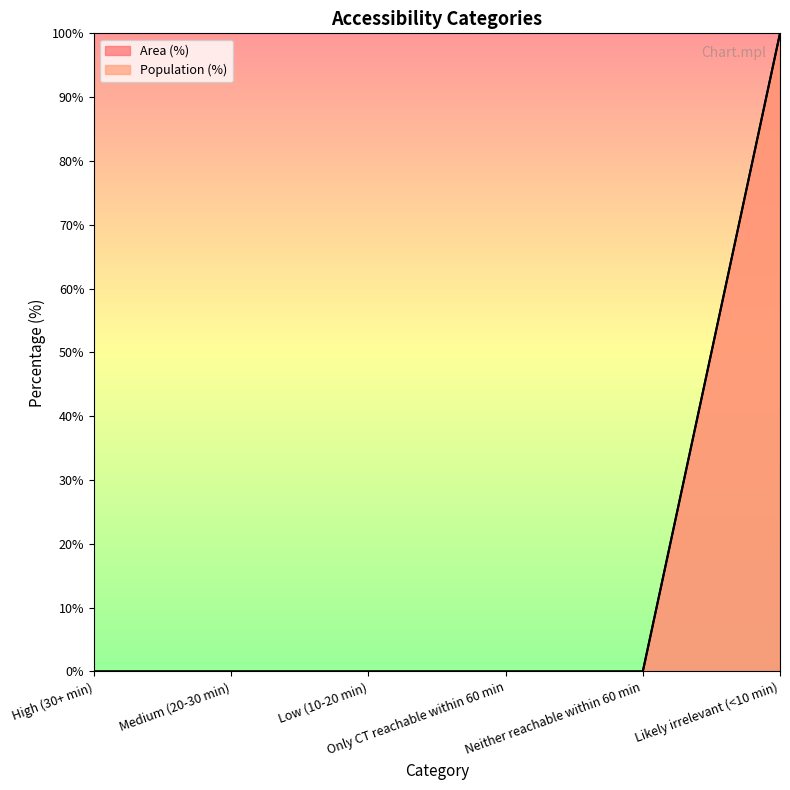

Does the chart have visible grid lines?

No